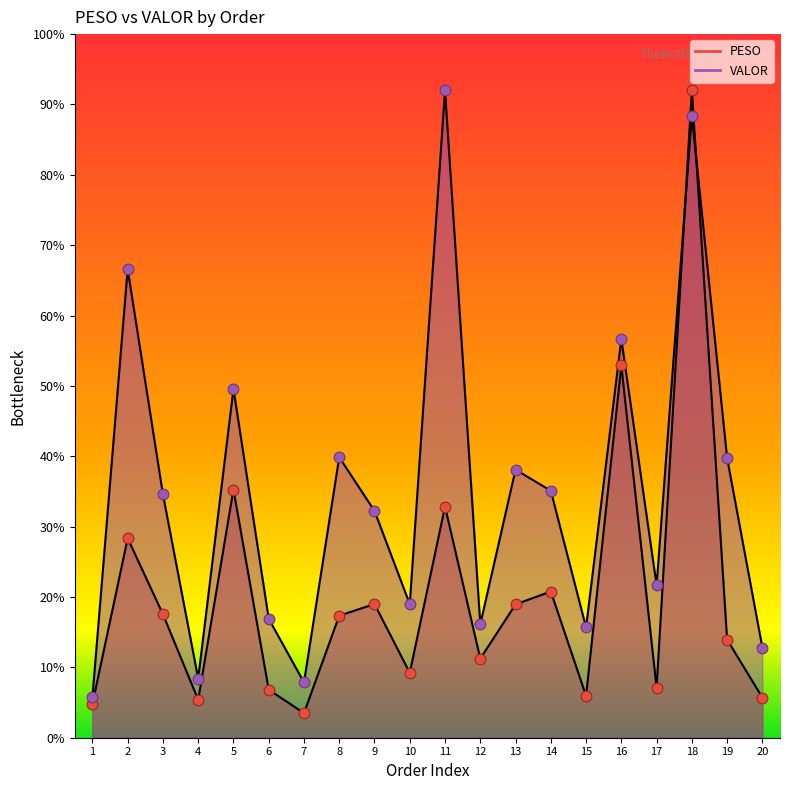

What are all the series names shown in the legend?

PESO, VALOR